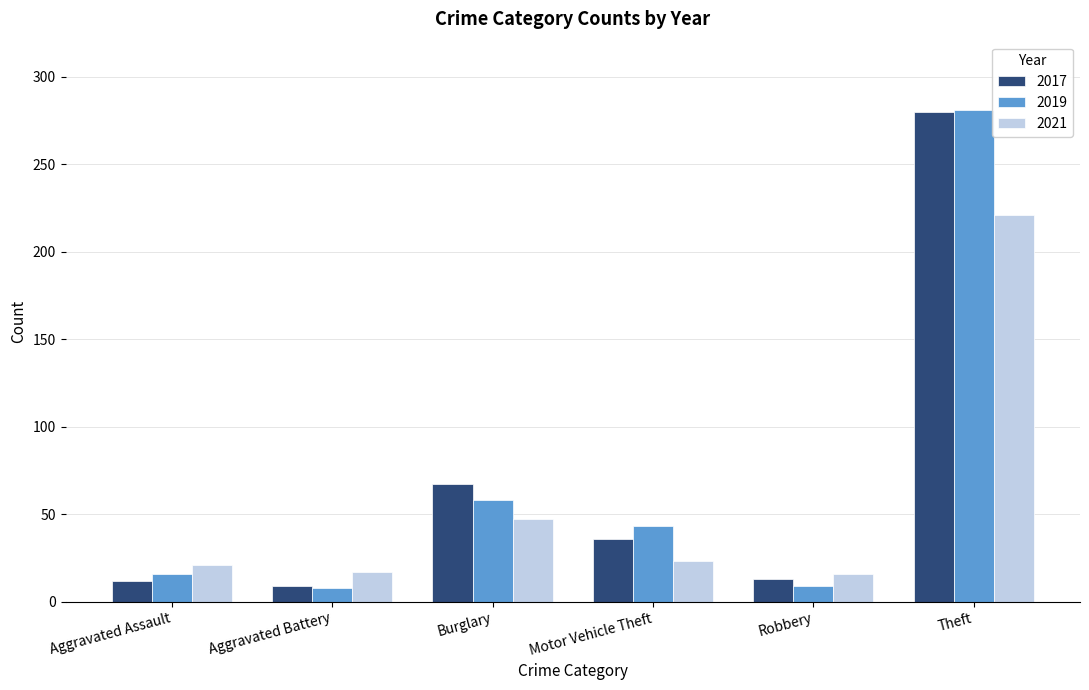

The value of 2019 at Burglary is 26. True or false?

False